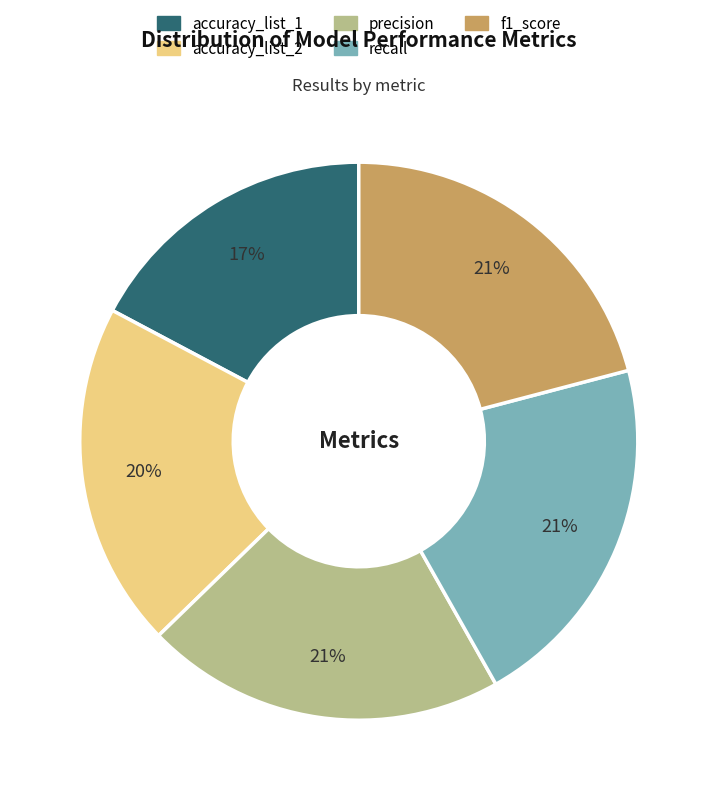

Which category has the smallest portion of the pie?

accuracy_list_1